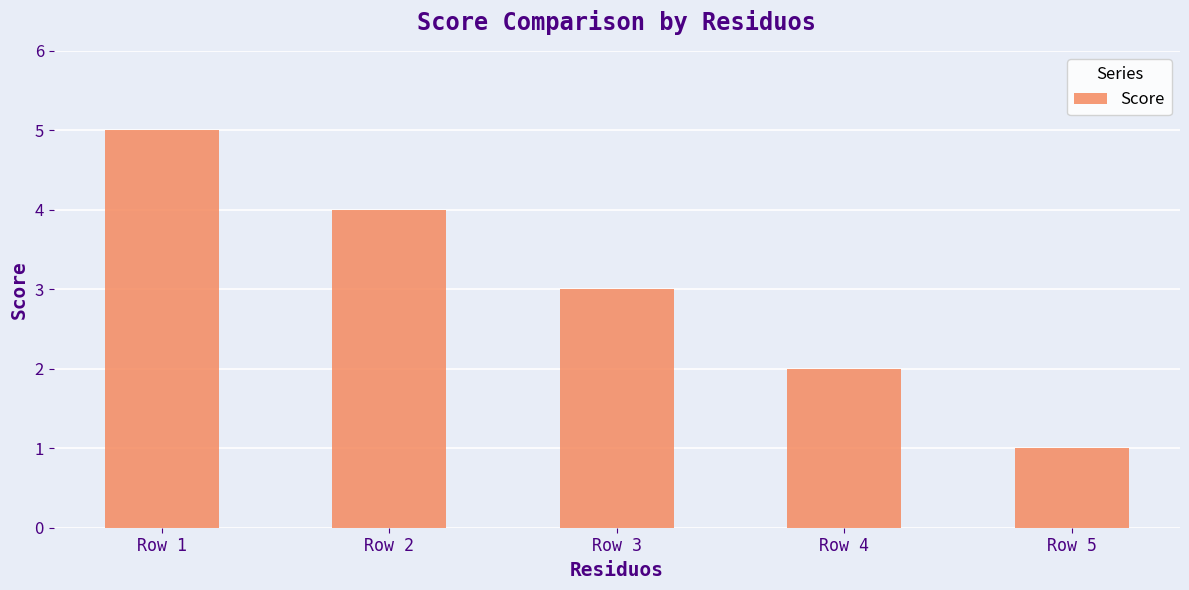

Count the number of data series in this chart.

1